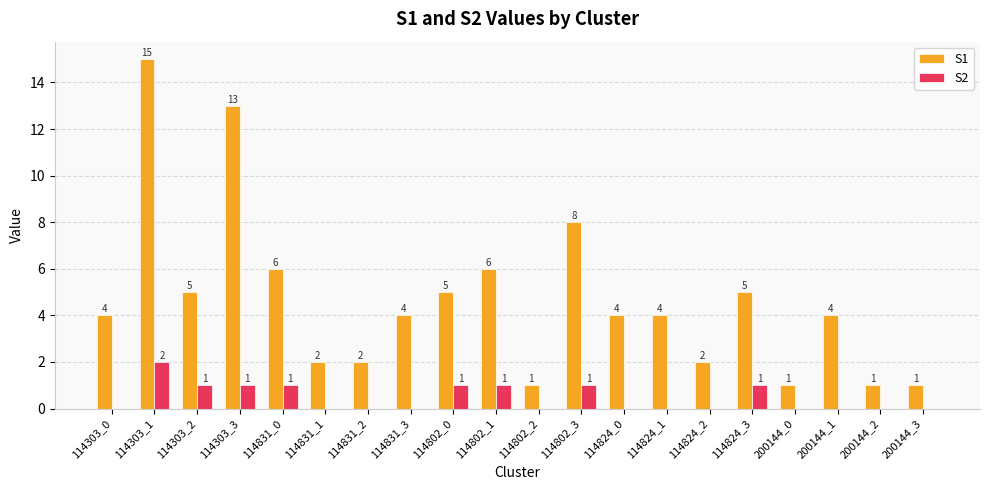

At which label does S1 reach its peak?

114303_1